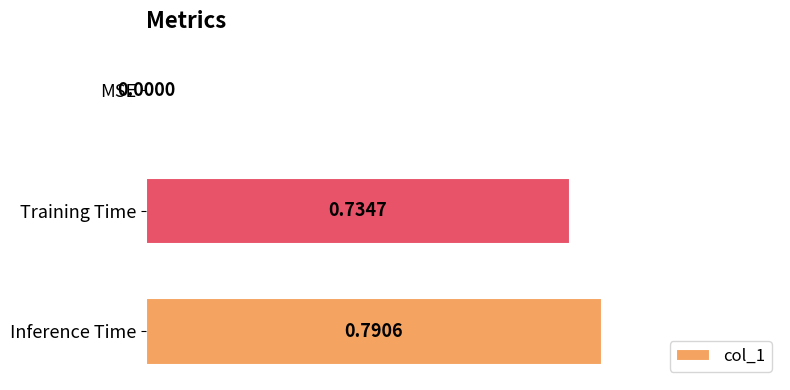

Which category has the highest value across all series?

Inference Time